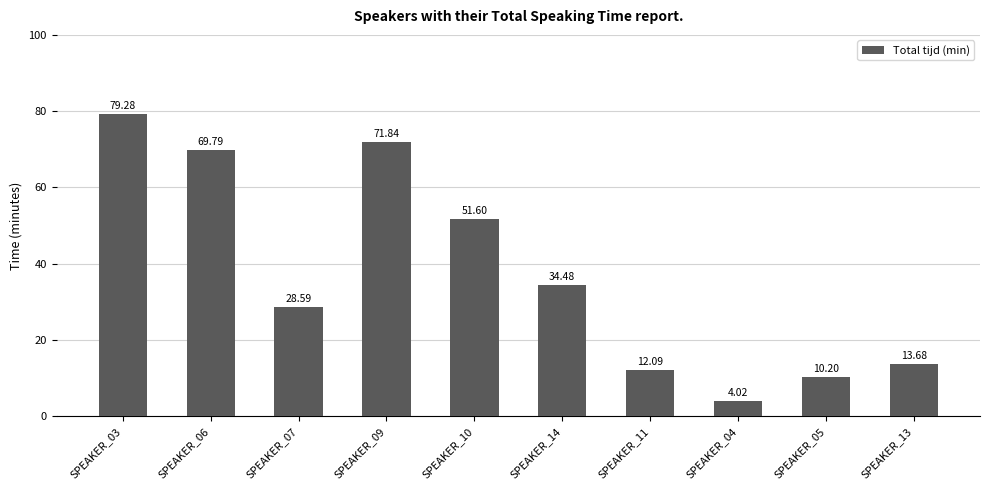

The value at SPEAKER_11 is 12.1. True or false?

True